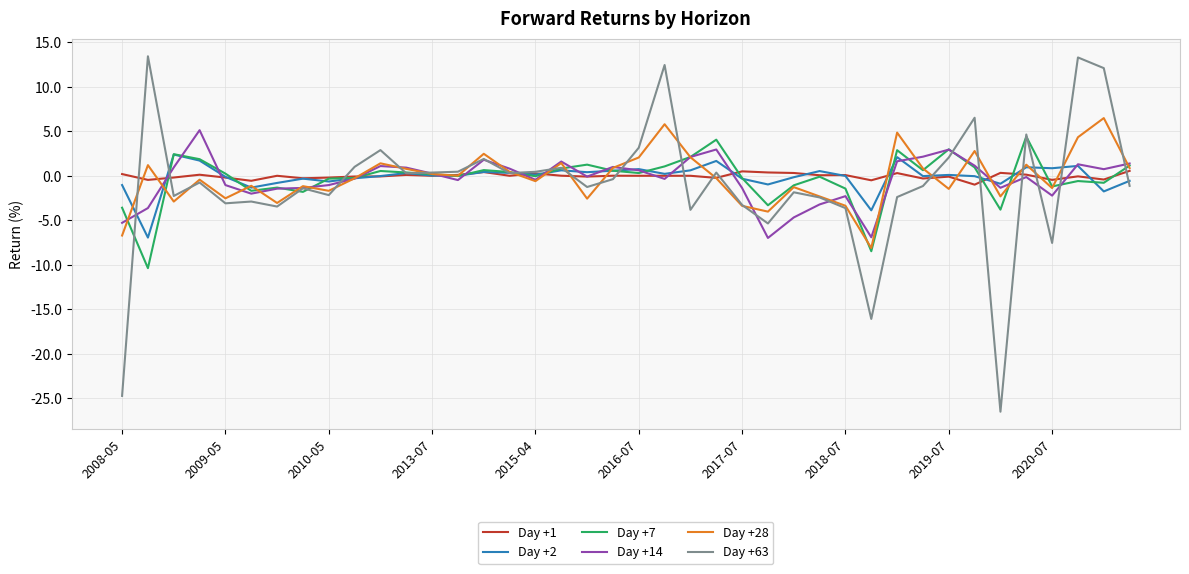

What is the minimum value for Day +14?

-7.0